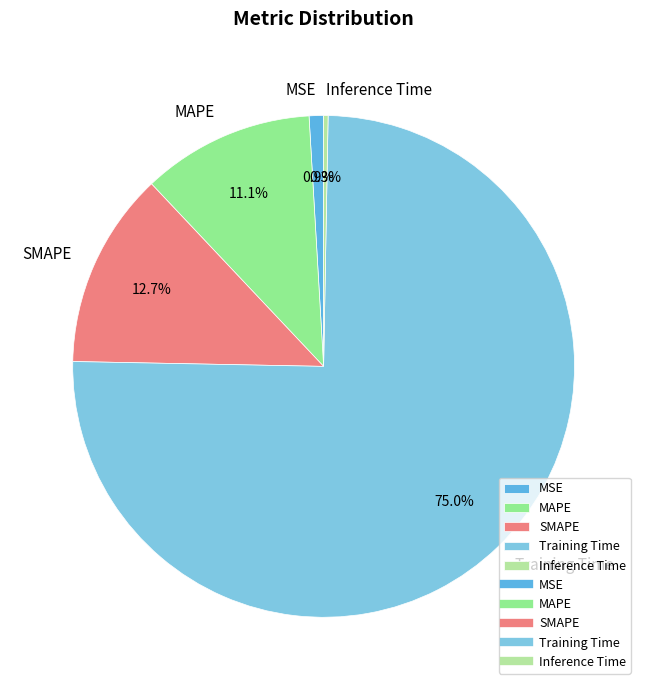

True or false: MAPE accounts for 4% of the total.

False